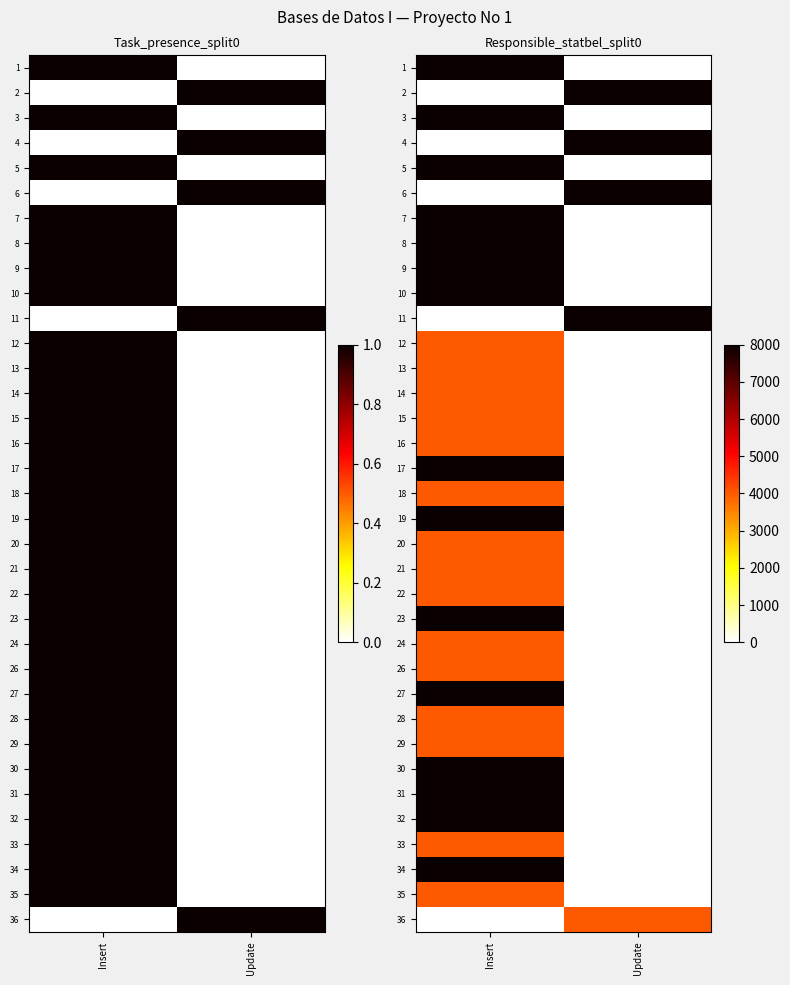

Where is 23 nearest to the value 4000?

Insert